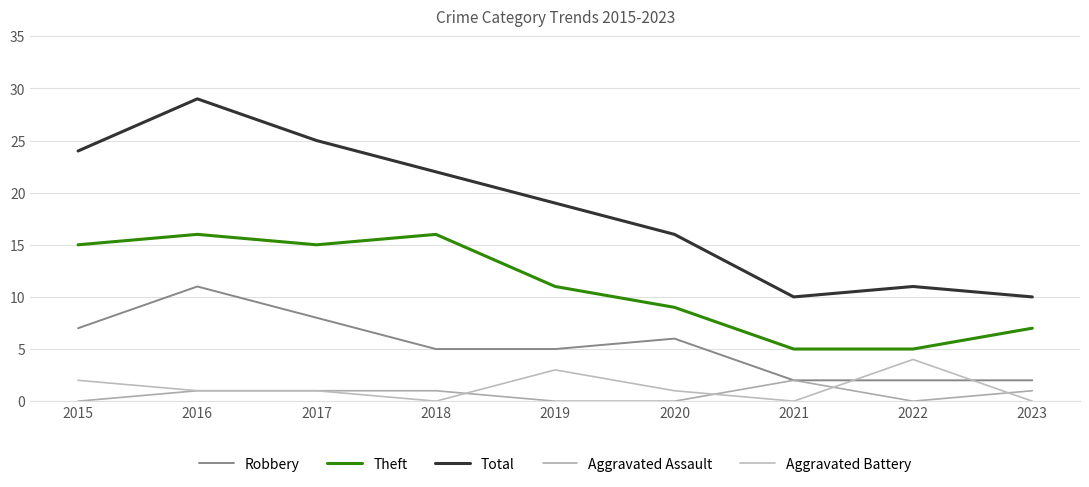

Where is the first local maximum for Aggravated Battery?

2019